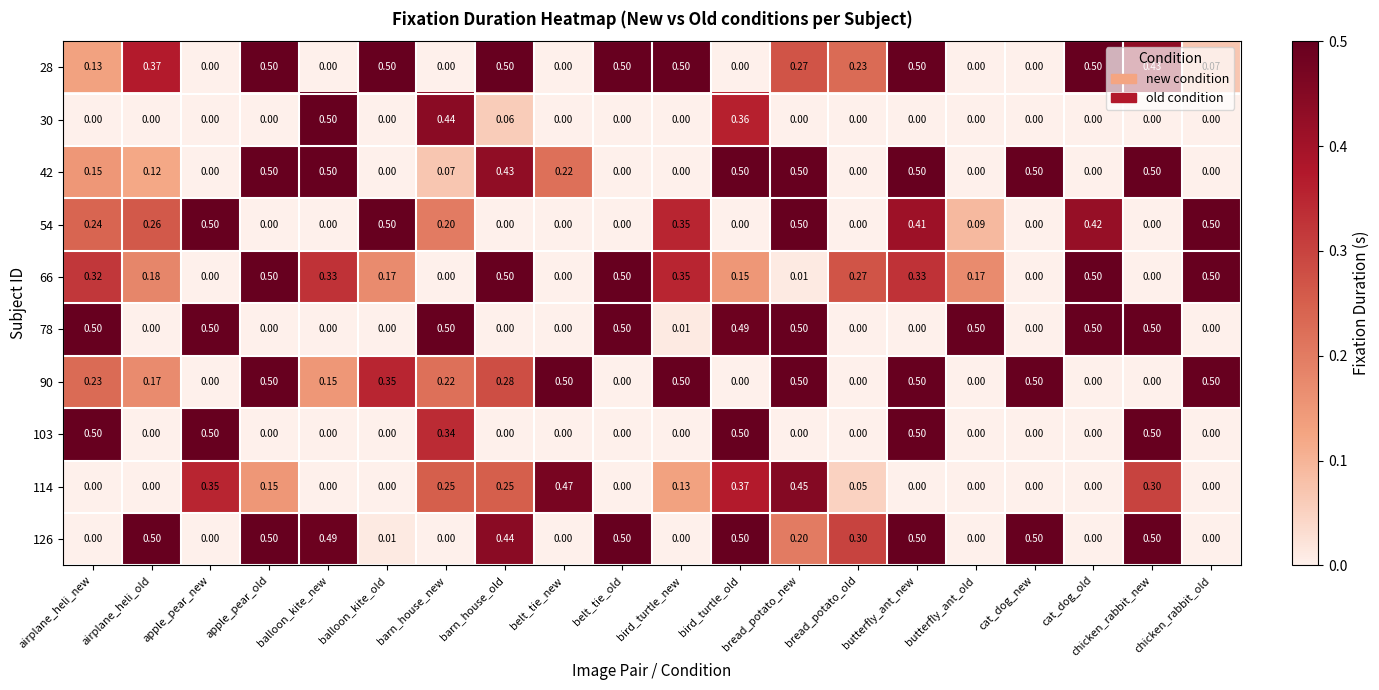

At which category is the sum across all series the highest?

butterfly_ant_new